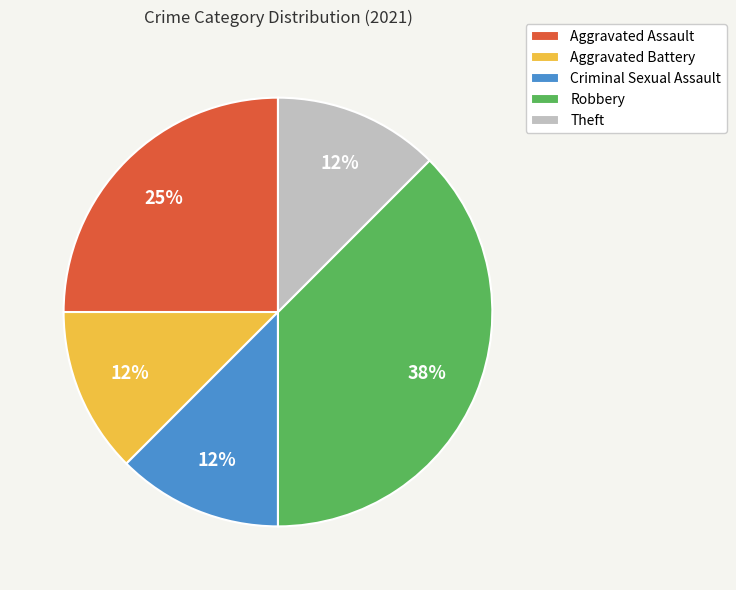

What is the ratio of the value at Aggravated Battery to the value at Theft?

1.0